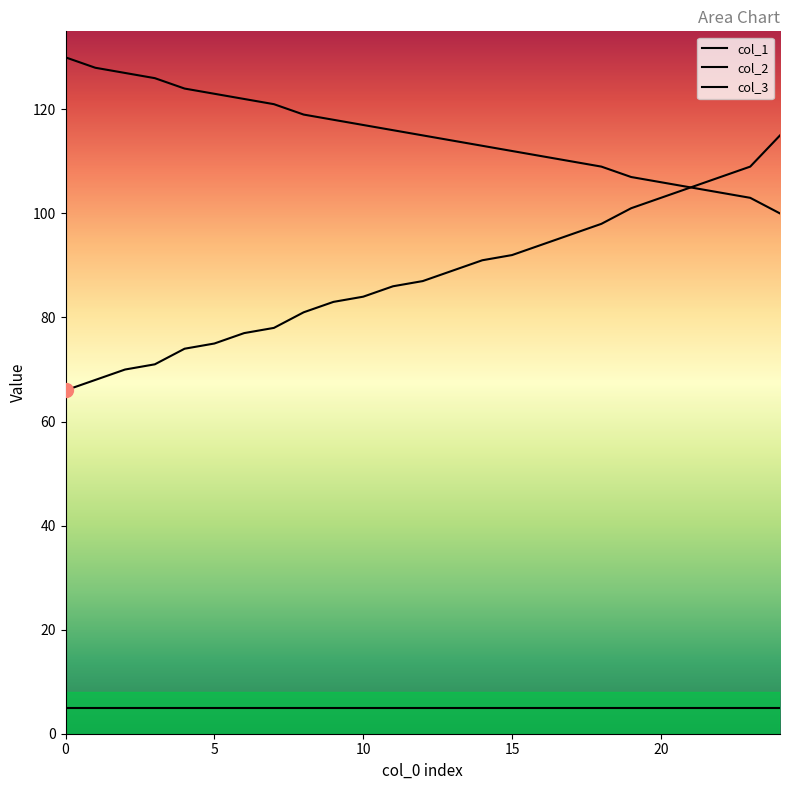

What is the value of the col_2 point at the 20th from the left?

107